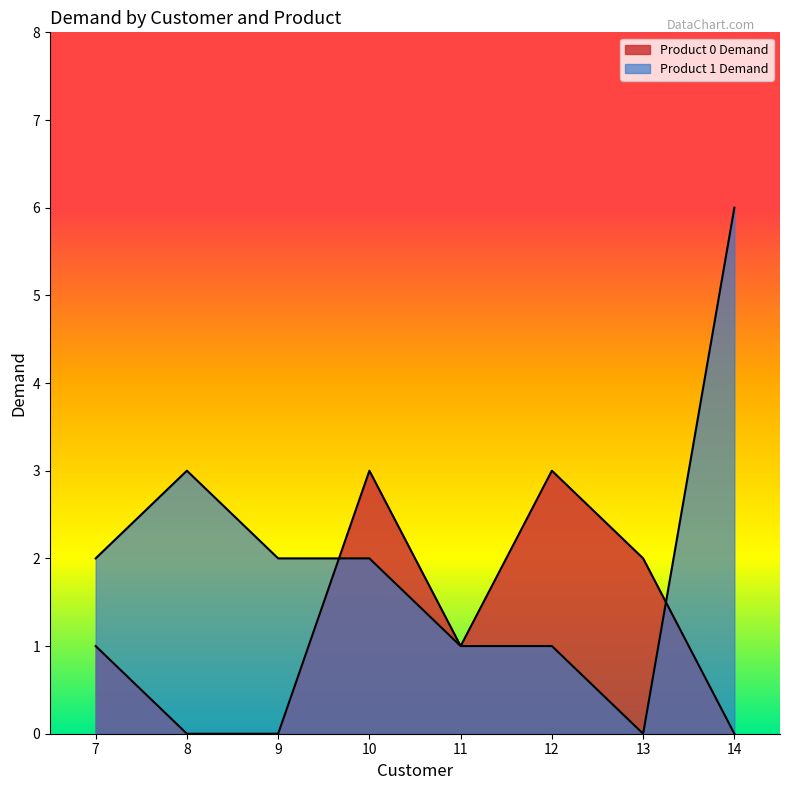

What is the difference between the second highest and second lowest values in the Product 0 Demand series?

3